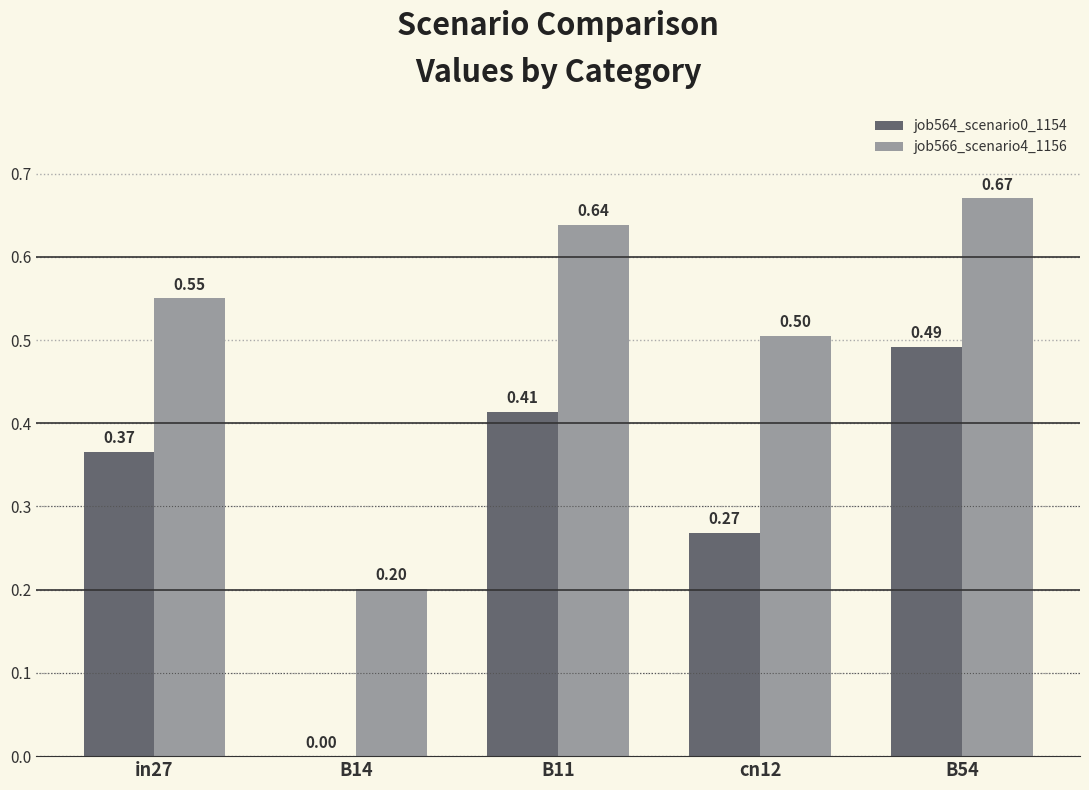

How many series are shown in this chart?

2